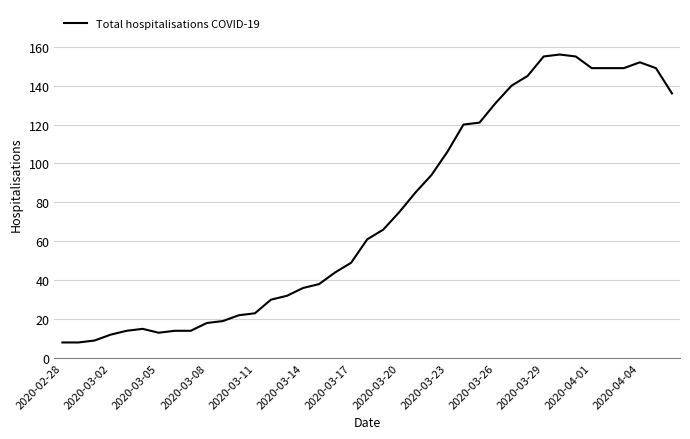

Reading left to right, transcribe all the data shown in this chart.

8	8	9	12	14	15	13	14	14	18	19	22	23	30	32	36	38	44	49	61	66	75	85	94	106	120	121	131	140	145	155	156	155	149	149	149	152	149	136